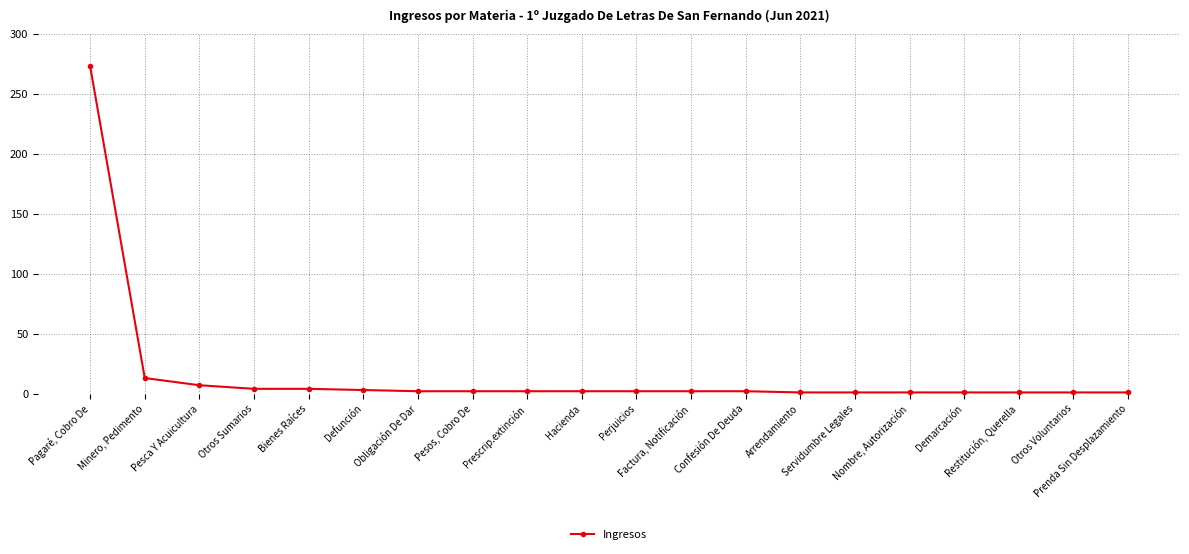

What is the greatest value displayed?

273